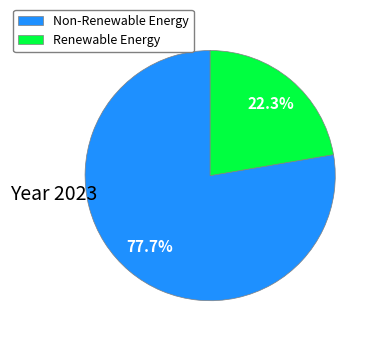

Which slice is the largest?

Non-Renewable Energy